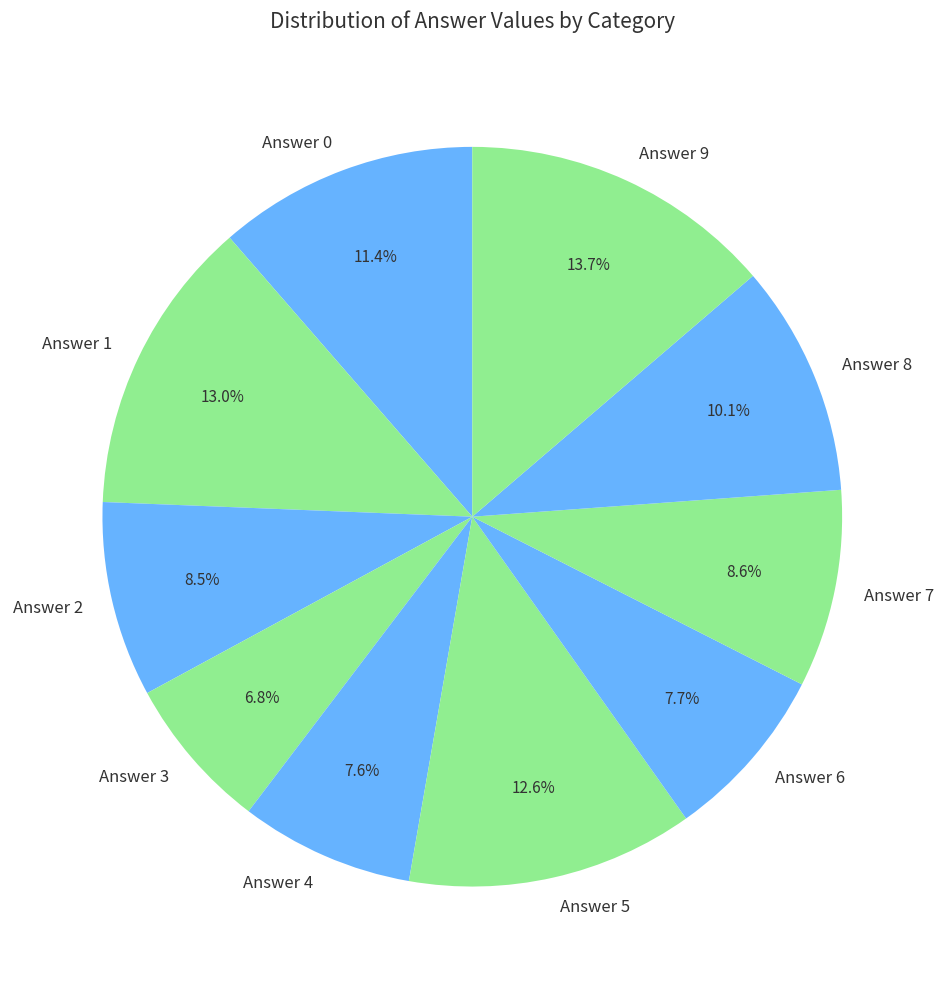

Count the number of slices in the pie.

10